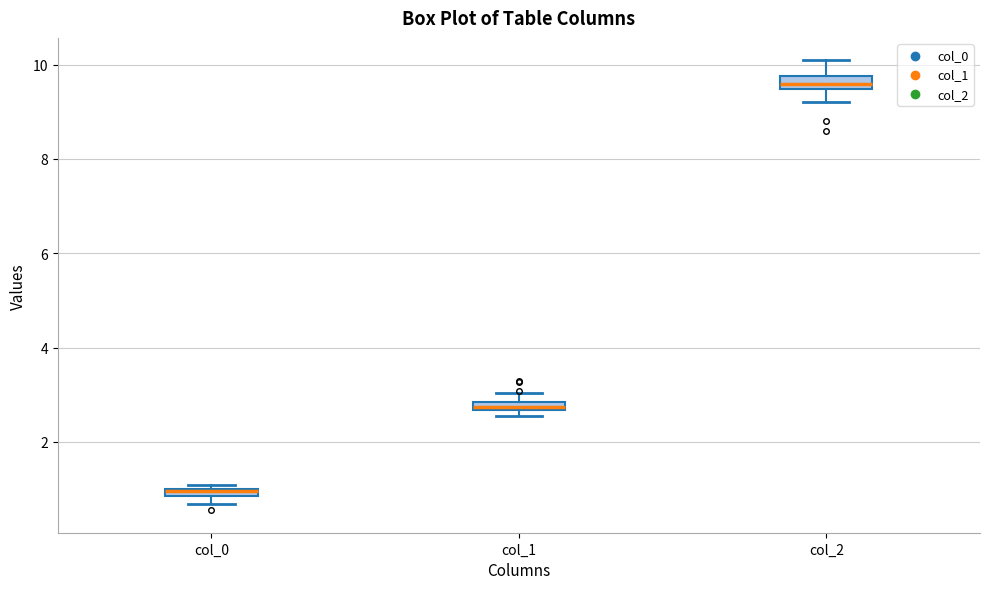

Where is the lower edge of the box for col_2 on the y-axis? The values are not printed on the chart, so give them approximately, as read against the axis.

9.4